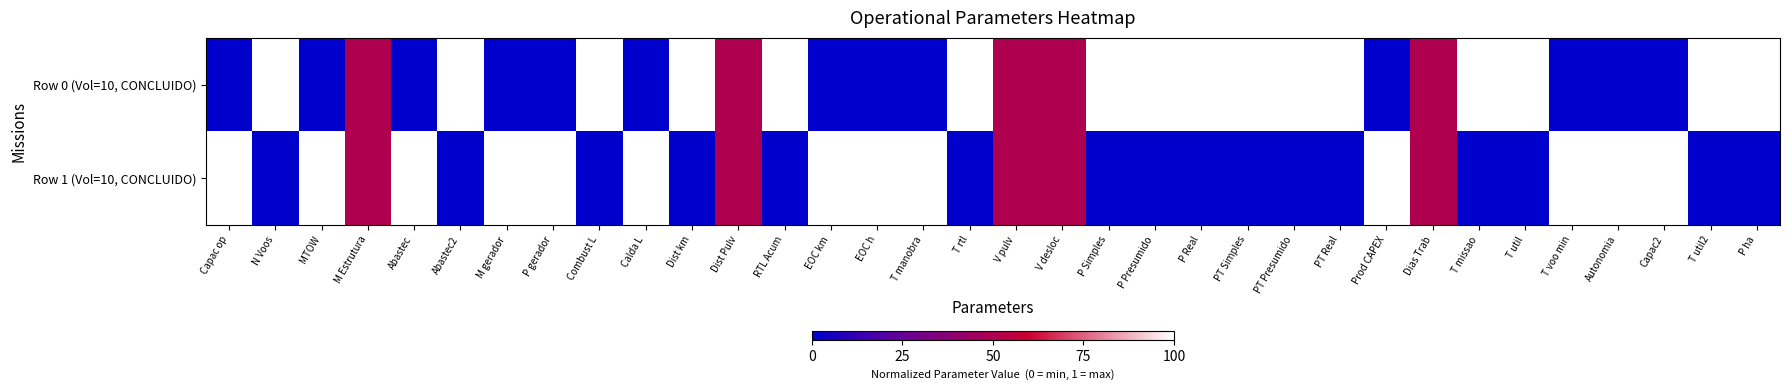

Reading left to right, transcribe all the data shown in this chart.

Row 0 (Vol=10, CONCLUIDO): Capac op=0.0	N Voos=1.0	MTOW=0.0	M Estrutura=0.5	Abastec=0.0	Abastec2=1.0	M gerador=0.0	P gerador=0.0	Combust L=1.0	Calda L=0.0	Dist km=1.0	Dist Pulv=0.5	RTL Acum=1.0	EOC km=0.0	EOC h=0.0	T manobra=0.0	T rtl=1.0	V pulv=0.5	V desloc=0.5	P Simples=1.0	P Presumido=1.0	P Real=1.0	PT Simples=1.0	PT Presumido=1.0	PT Real=1.0	Prod CAPEX=0.0	Dias Trab=0.5	T missao=1.0	T util=1.0	T voo min=0.0	Autonomia=0.0	Capac2=0.0	T util2=1.0	P ha=1.0
Row 1 (Vol=10, CONCLUIDO): Capac op=1.0	N Voos=0.0	MTOW=1.0	M Estrutura=0.5	Abastec=1.0	Abastec2=0.0	M gerador=1.0	P gerador=1.0	Combust L=0.0	Calda L=1.0	Dist km=0.0	Dist Pulv=0.5	RTL Acum=0.0	EOC km=1.0	EOC h=1.0	T manobra=1.0	T rtl=0.0	V pulv=0.5	V desloc=0.5	P Simples=0.0	P Presumido=0.0	P Real=0.0	PT Simples=0.0	PT Presumido=0.0	PT Real=0.0	Prod CAPEX=1.0	Dias Trab=0.5	T missao=0.0	T util=0.0	T voo min=1.0	Autonomia=1.0	Capac2=1.0	T util2=0.0	P ha=0.0